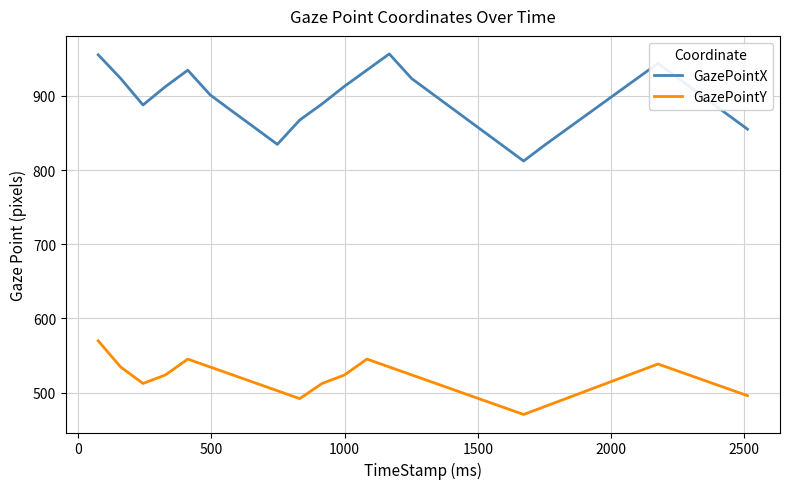

True or false: GazePointX and GazePointY intersect in this chart.

False